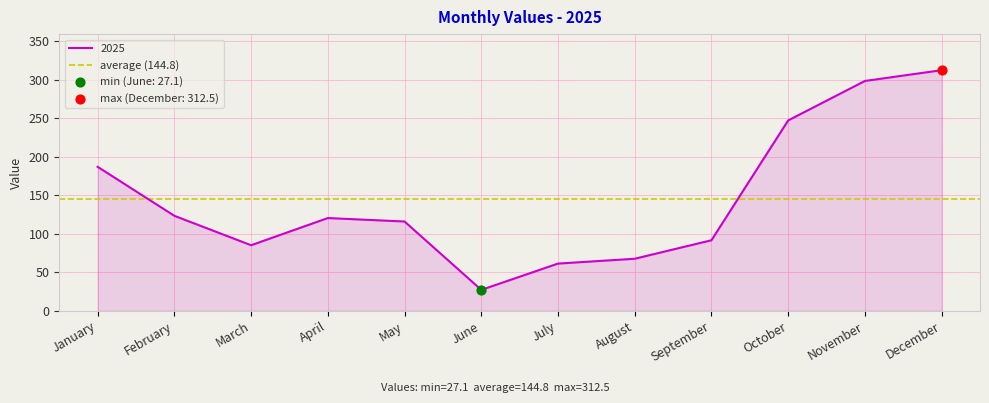

Approximately how many times larger is the value at October compared to August?

3.7